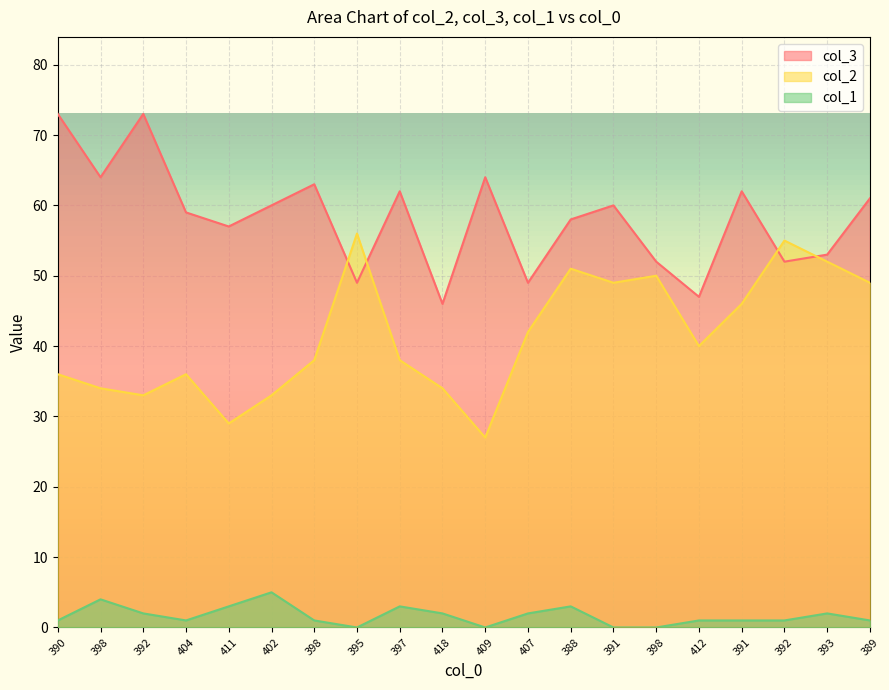

What is the approximate value of col_1 at 391?

1